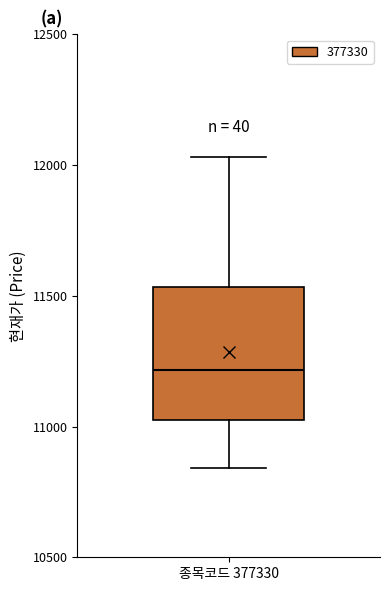

Read this box plot against the y-axis: the position of the median line, the range covered by the box, and the ends of both whiskers. The values are not printed on the chart, so give them approximately, as read against the axis.

median 11200, box 11050 to 11550, whiskers 10850 to 12050